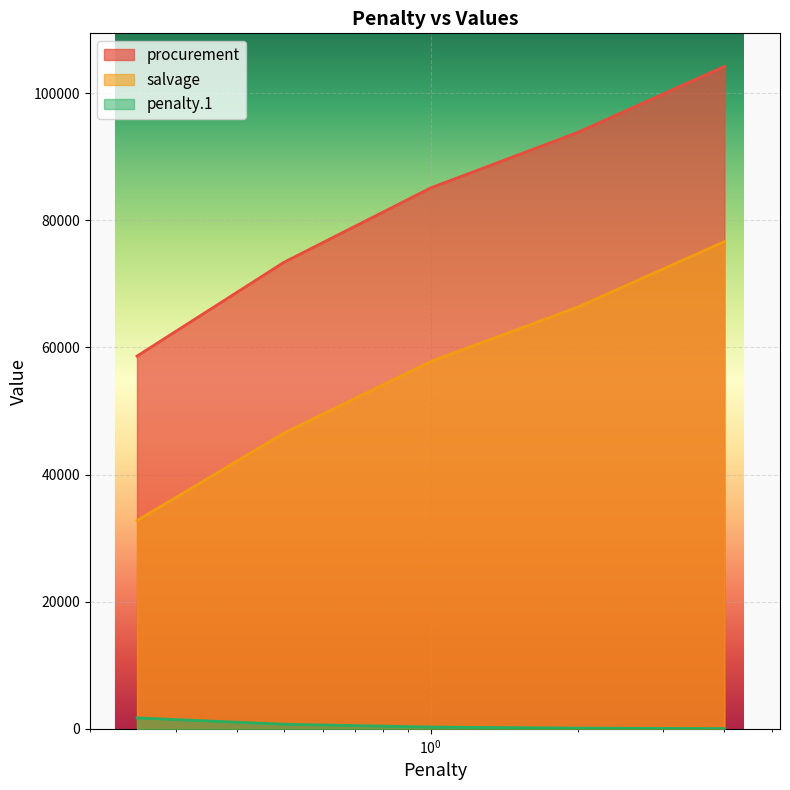

Count the number of data series in this chart.

3